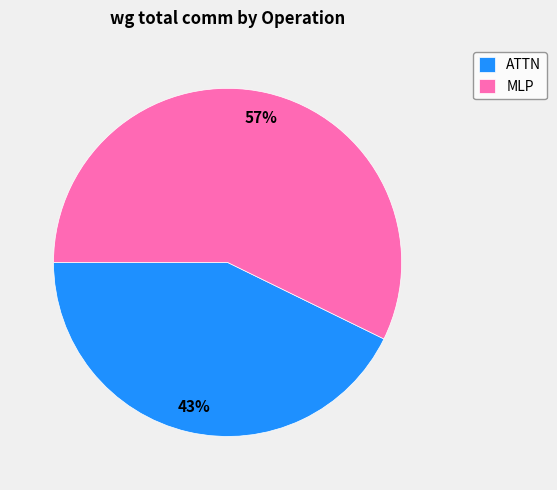

How many segments does this pie chart have?

2